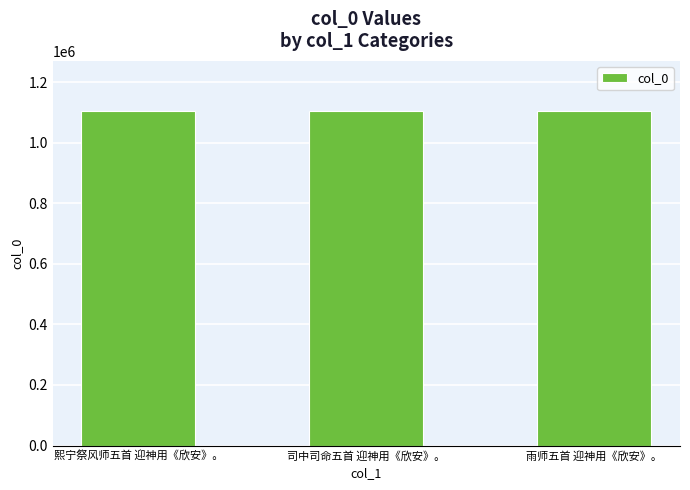

Read the value at 雨师五首 迎神用《欣安》。, to the nearest 10.

1104660